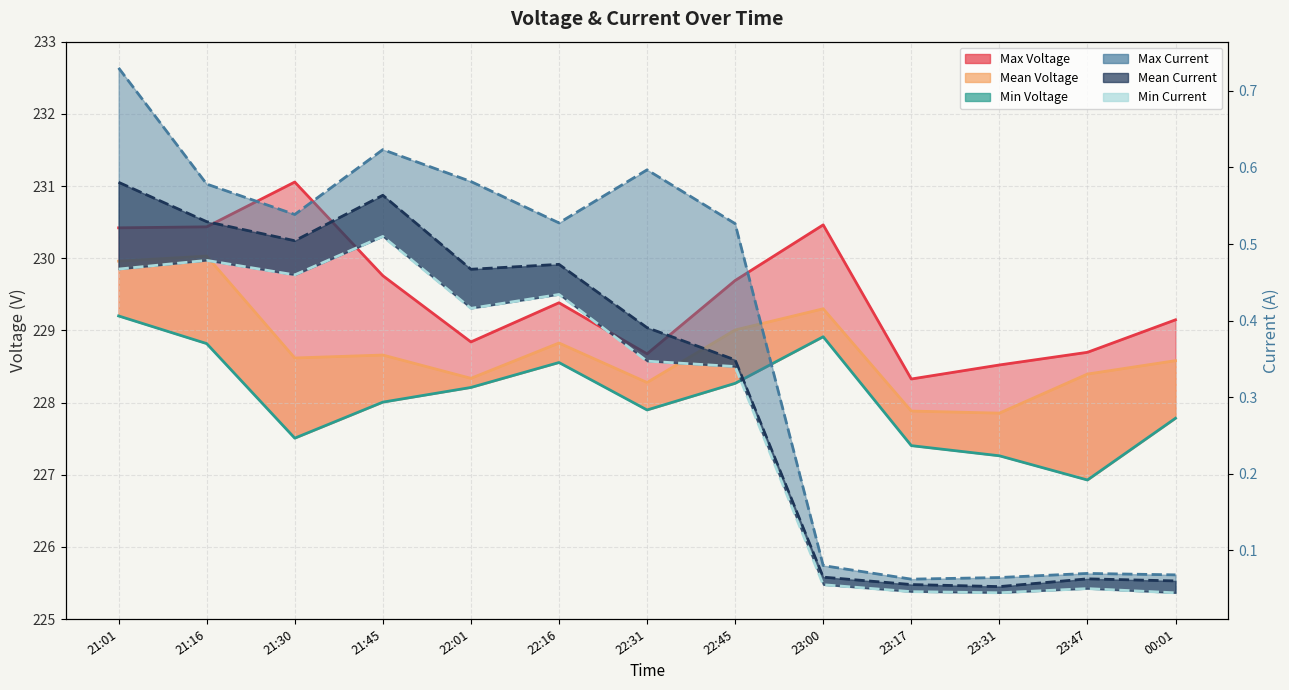

At which label is Max Current closest to 0?

23:17